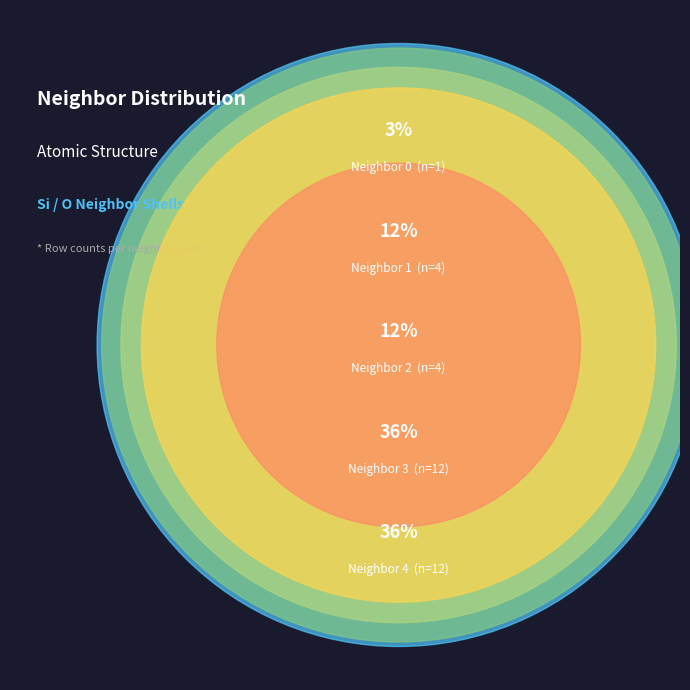

Which has a higher value, Neighbor 0 or Neighbor 2?

Neighbor 2